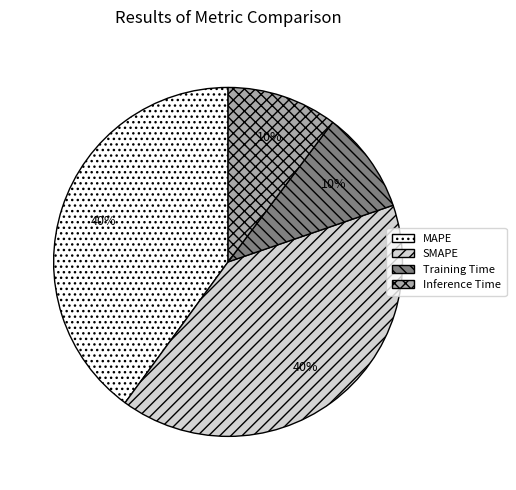

What percentage is the MAPE slice, to the nearest percent?

40%